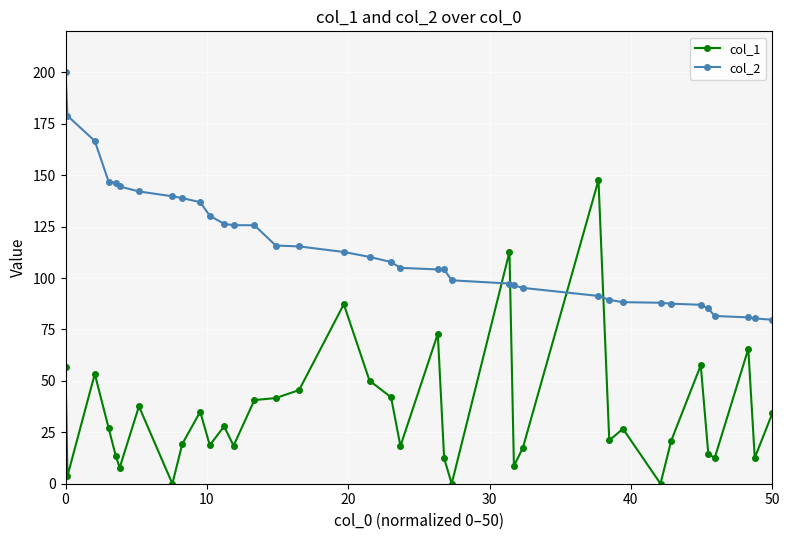

What is the value of the col_2 point at the 21st from the left?

104.2